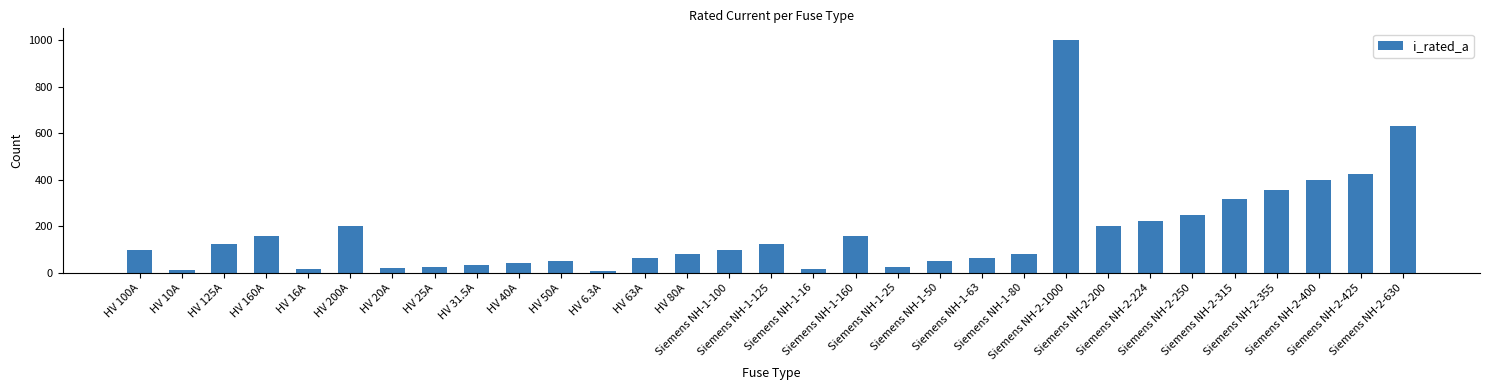

What is the sum of all values?

5344.8